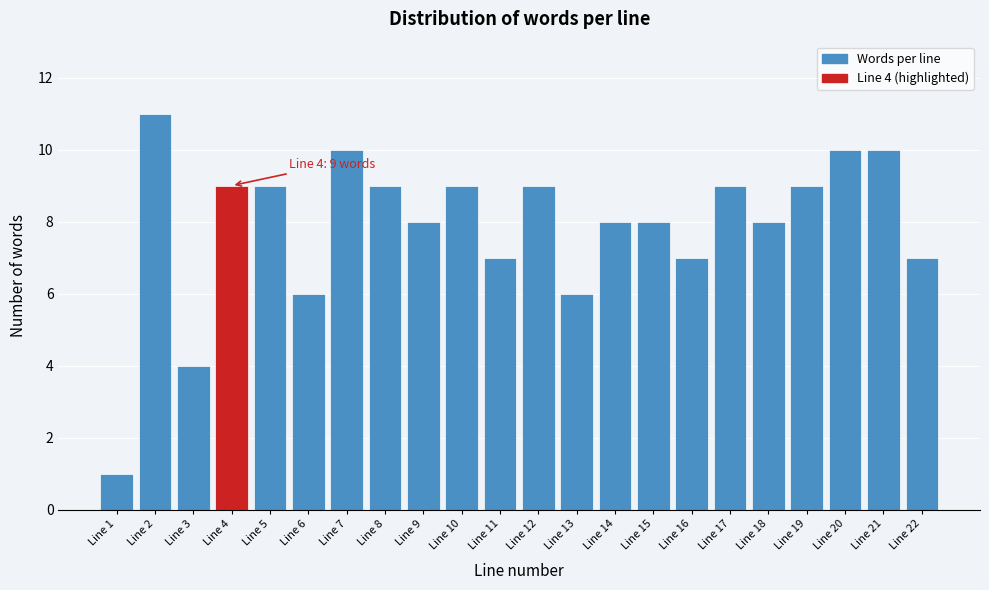

Reading left to right, what are all the values shown in this chart?

Line 1=1	Line 2=11	Line 3=4	Line 4=9	Line 5=9	Line 6=6	Line 7=10	Line 8=9	Line 9=8	Line 10=9	Line 11=7	Line 12=9	Line 13=6	Line 14=8	Line 15=8	Line 16=7	Line 17=9	Line 18=8	Line 19=9	Line 20=10	Line 21=10	Line 22=7